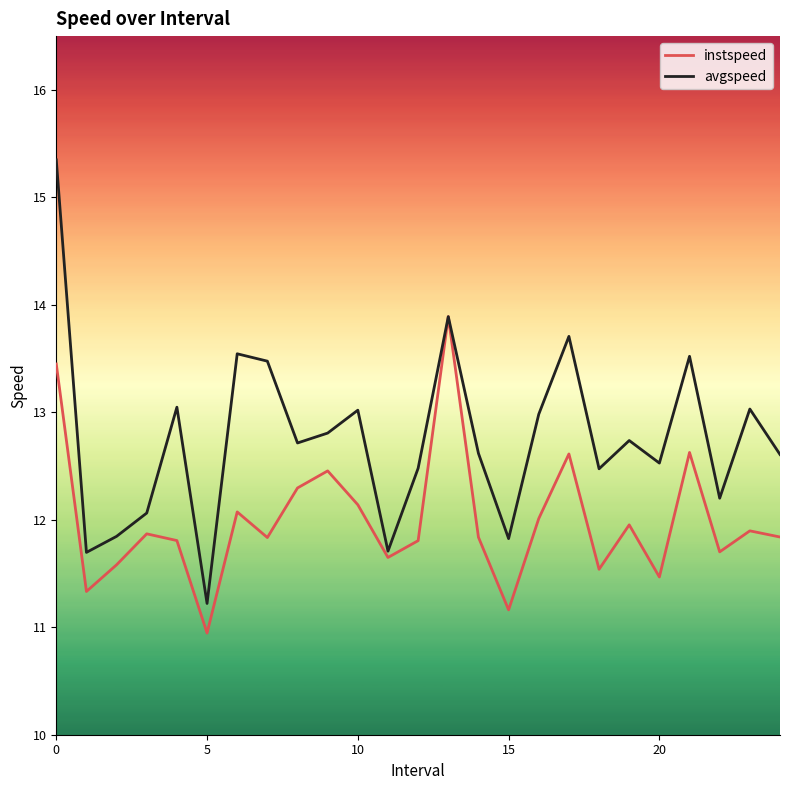

What is the highest value of the avgspeed series?

15.3